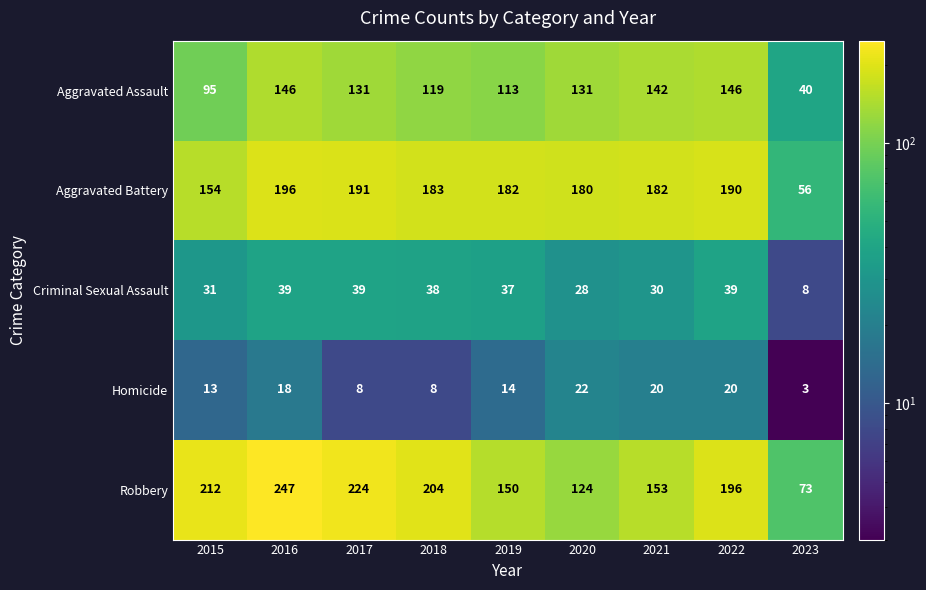

What is the difference between the highest and lowest values at 2018?

196